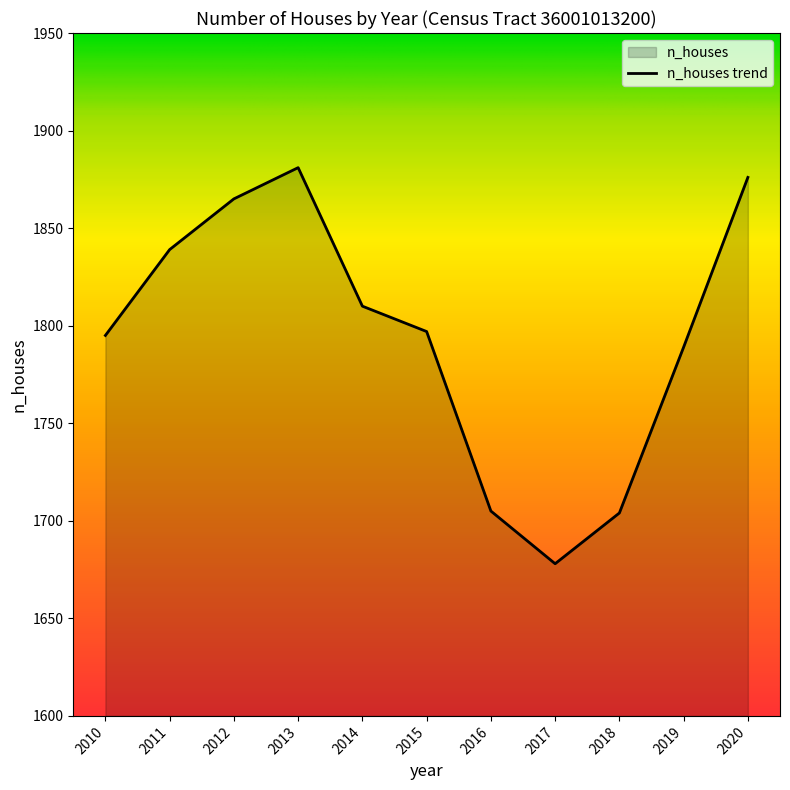

The chart shows a value of 832 at 2019. True or false?

False